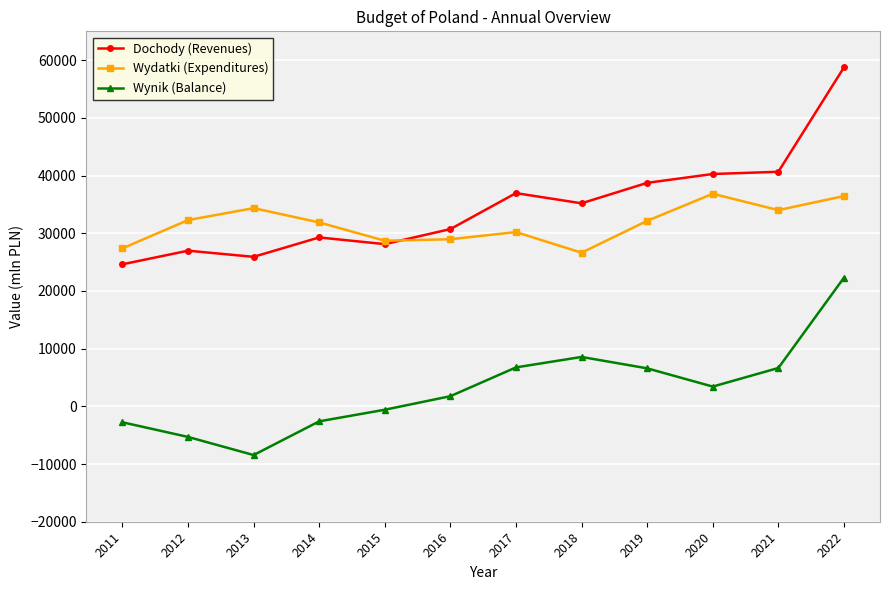

Between 2015 and 2020, which series saw the biggest shift?

Dochody (Revenues)